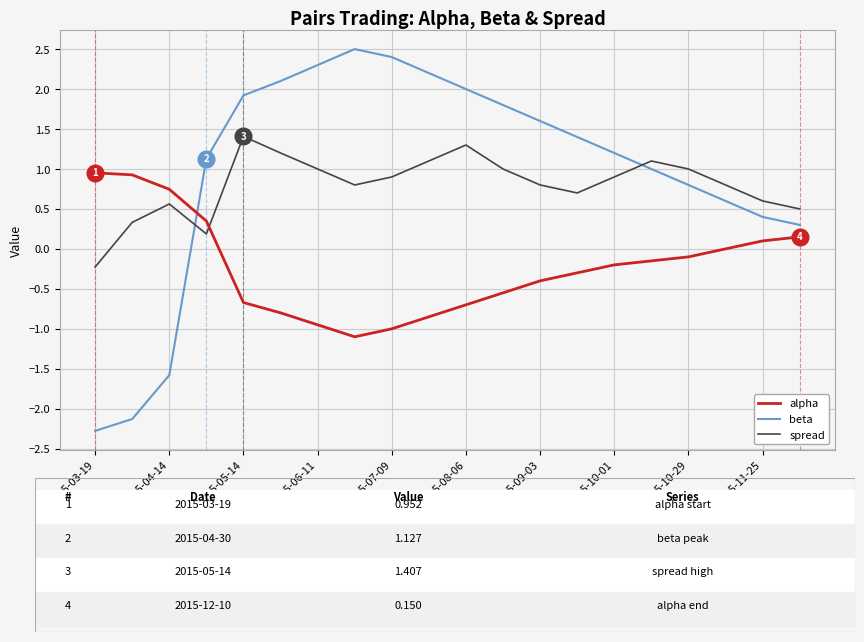

What is the smallest value displayed?

-2.3